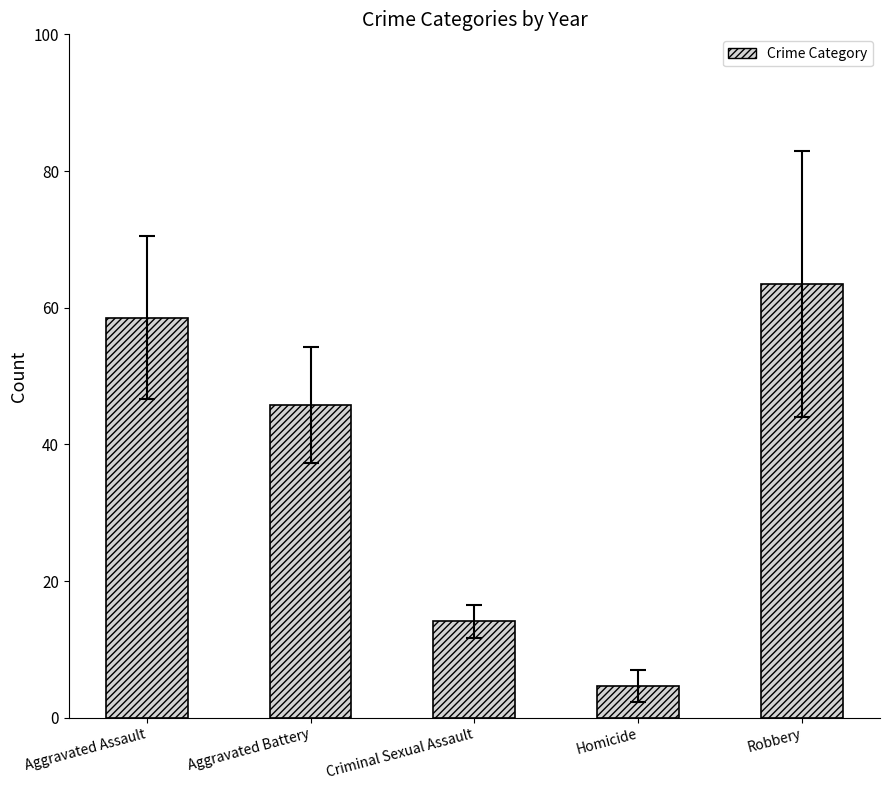

How many values are below 45?

2